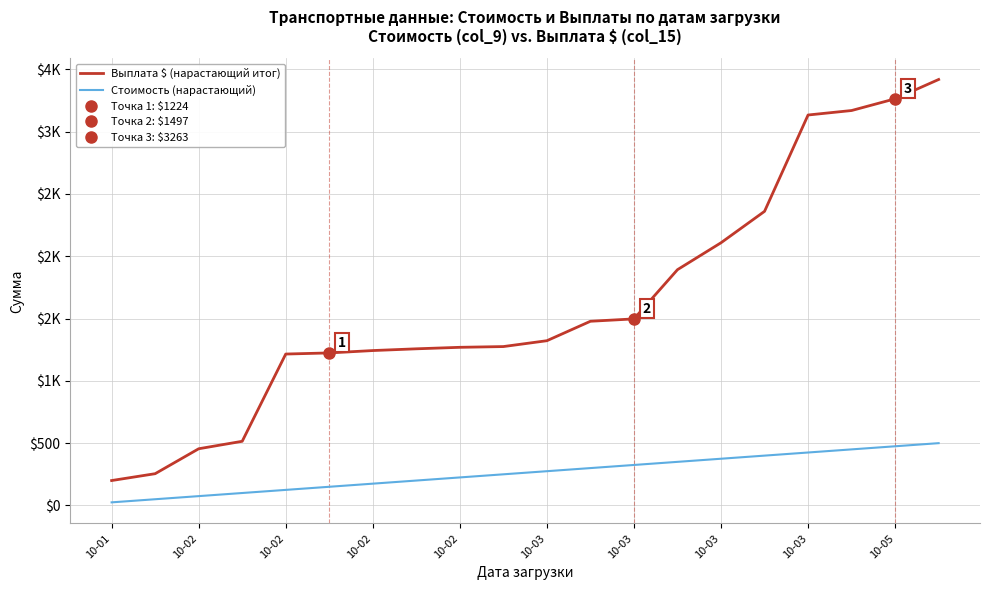

The value of Стоимость (нарастающий) at 10-03 is 375. True or false?

True